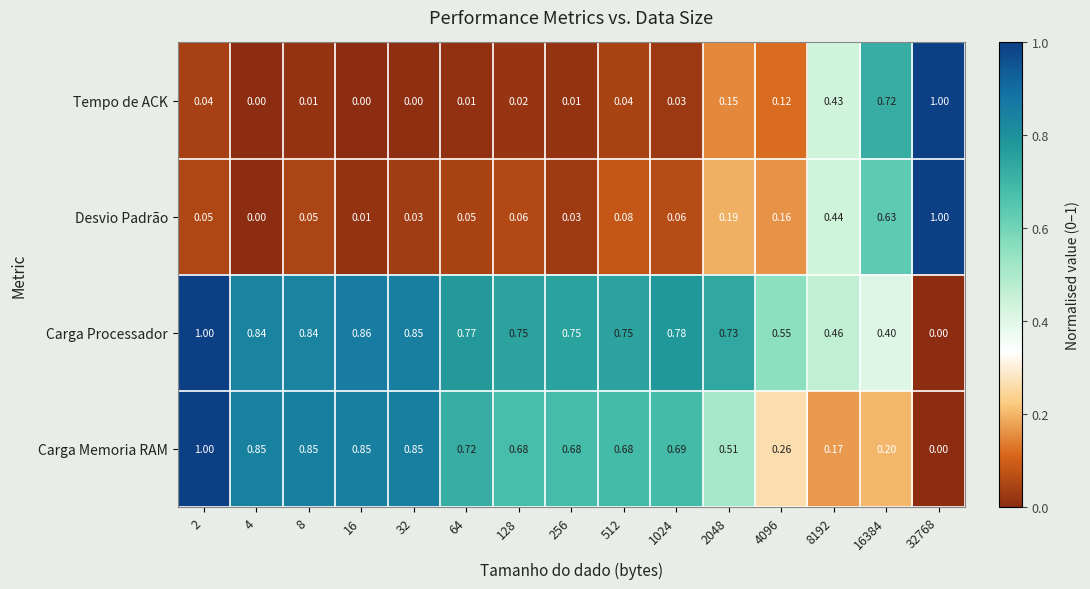

Rank the series at 128 from highest to lowest value.

Carga Processador, Carga Memoria RAM, Desvio Padrão, Tempo de ACK